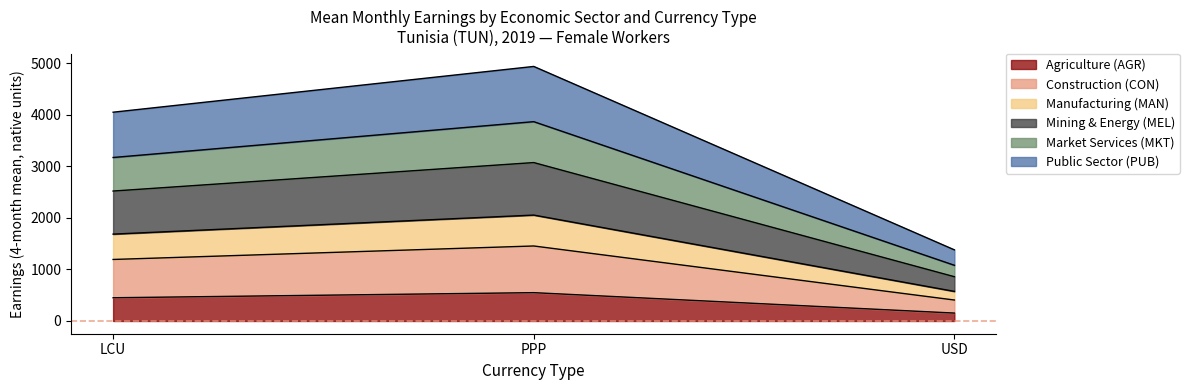

How many data points does each series have?

3